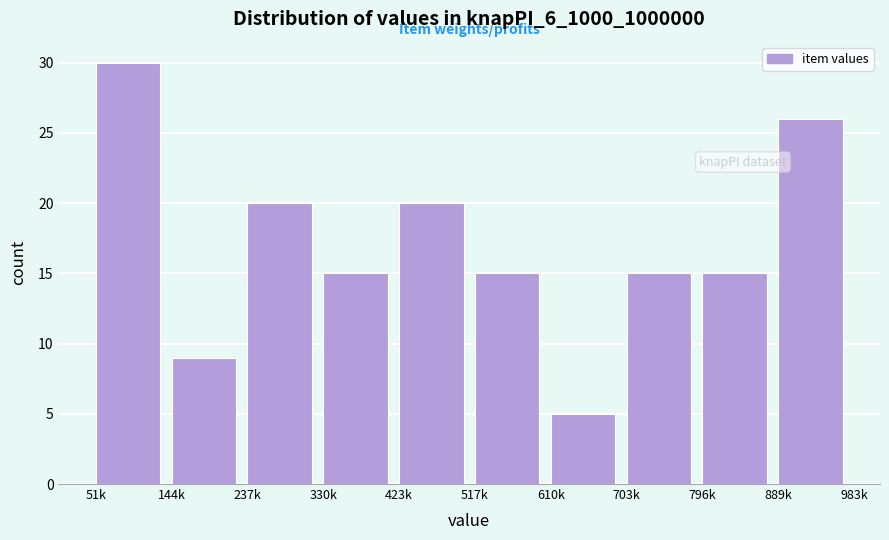

Reading left to right, transcribe all the data shown in this chart.

30	9	20	15	20	15	5	15	15	26